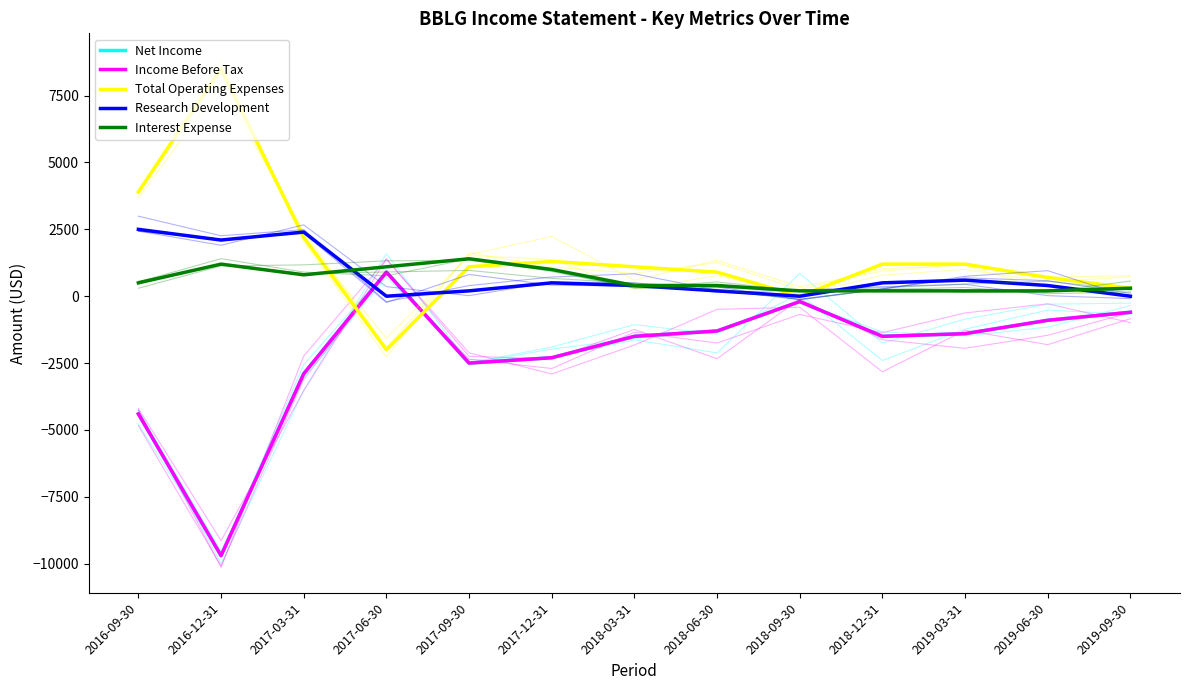

Rank the series by their maximum value, from lowest to highest.

Net Income, Income Before Tax, Interest Expense, Research Development, Total Operating Expenses